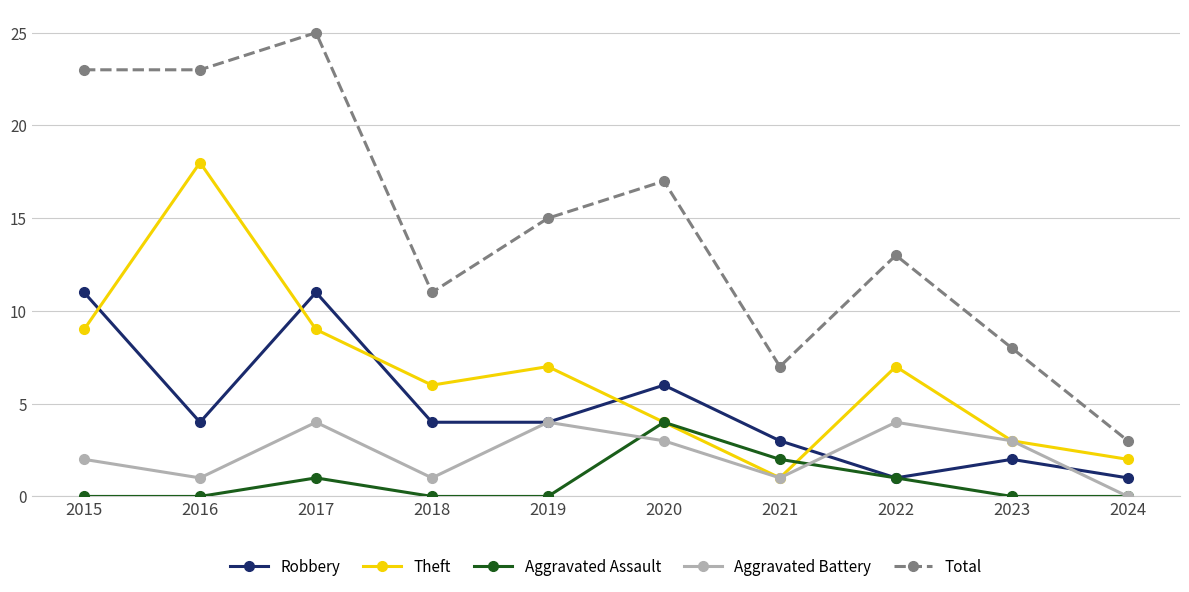

What is the value of the Theft point at the 9th from the left?

3